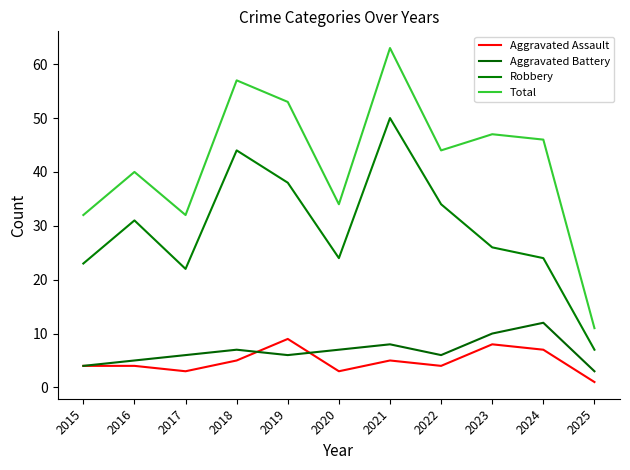

What is the sum of all Total values?

459